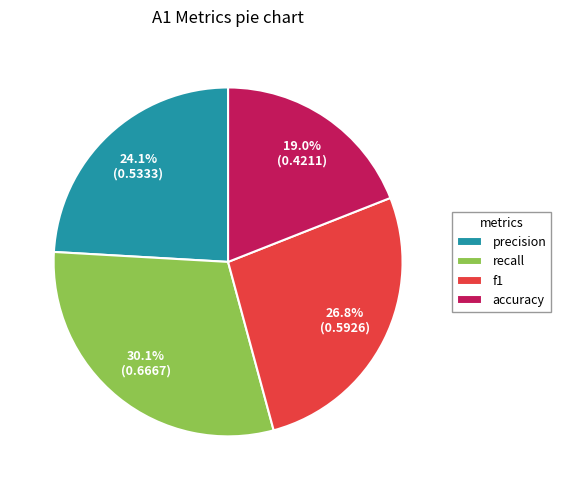

Is it true that recall is 39% of the pie?

False